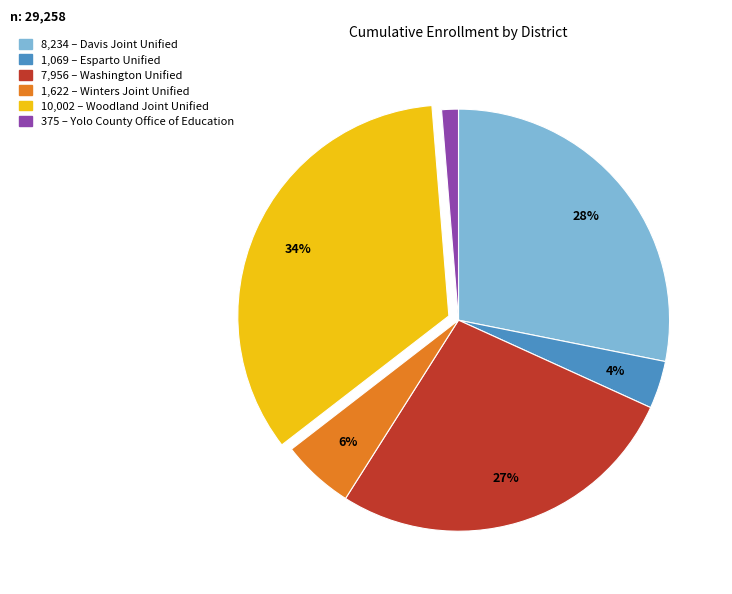

To the nearest percent, what is the difference between the largest and smallest slice percentages?

33%